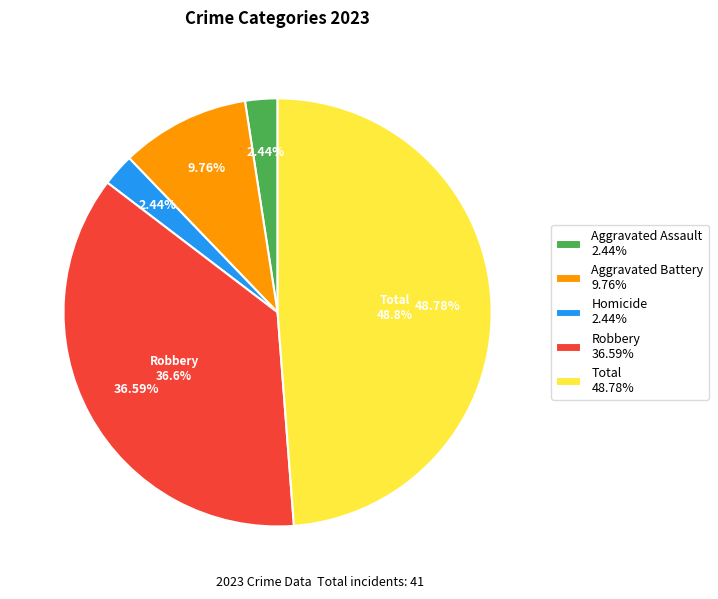

Is there any slice that represents more than half of the pie?

No